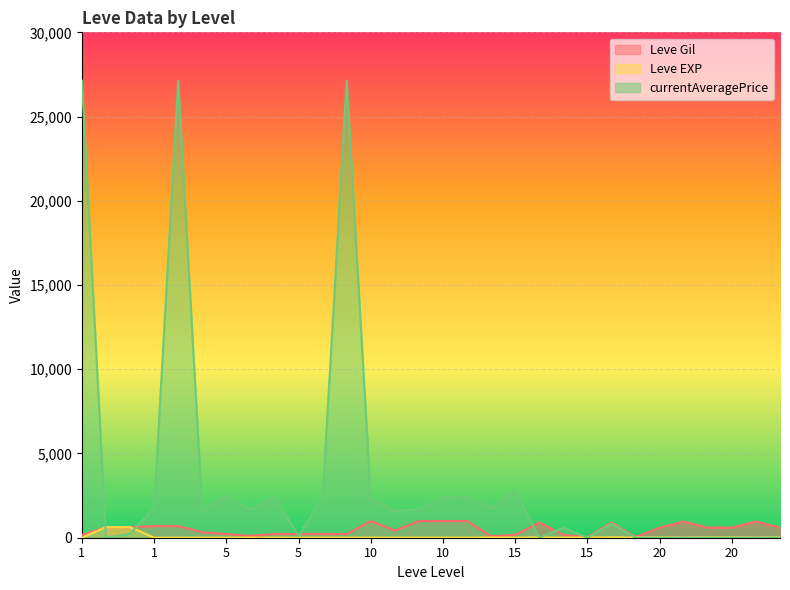

At how many categories does at least one series exceed 421?

27